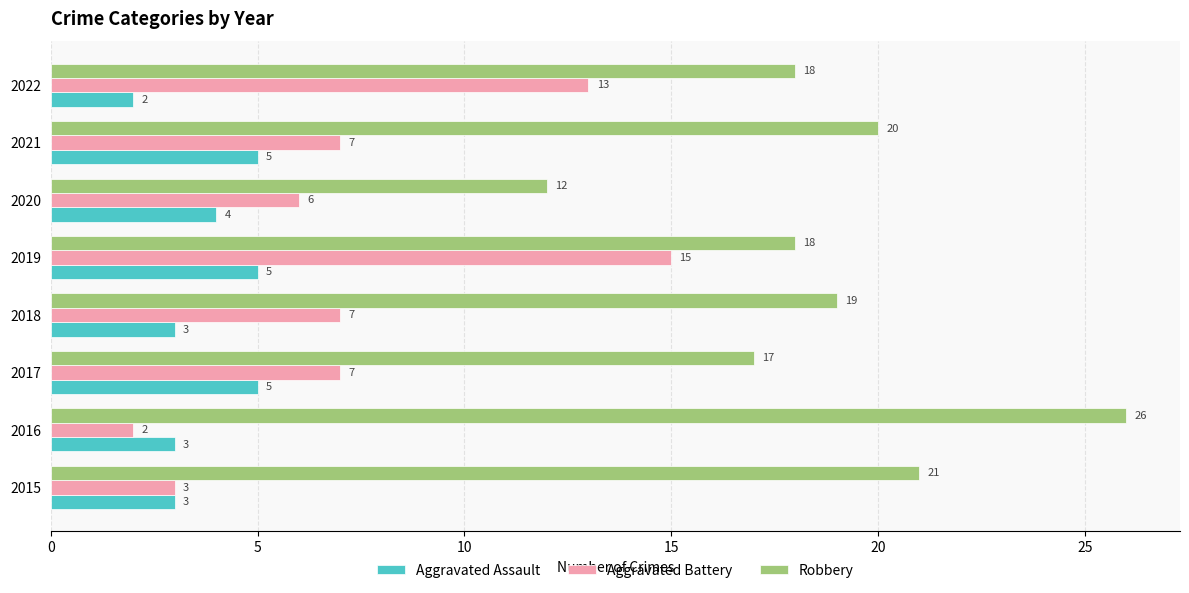

What is the highest value of the Aggravated Assault series?

5